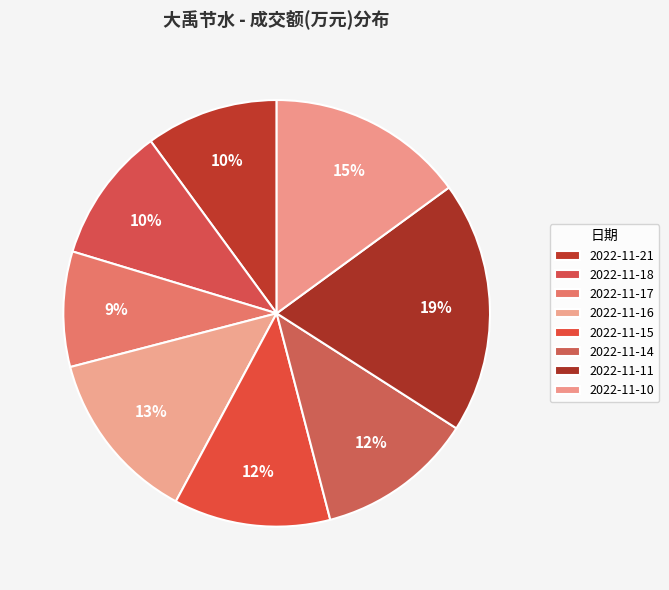

Count the number of slices in the pie.

8